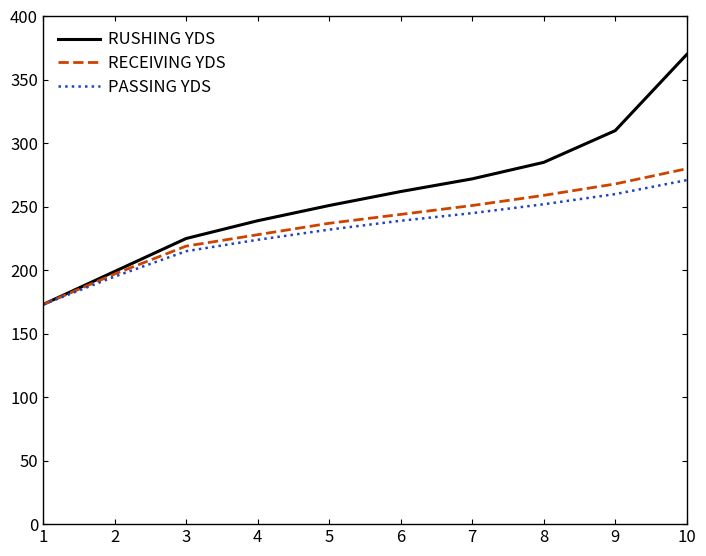

What is the average value of the PASSING YDS series?

231